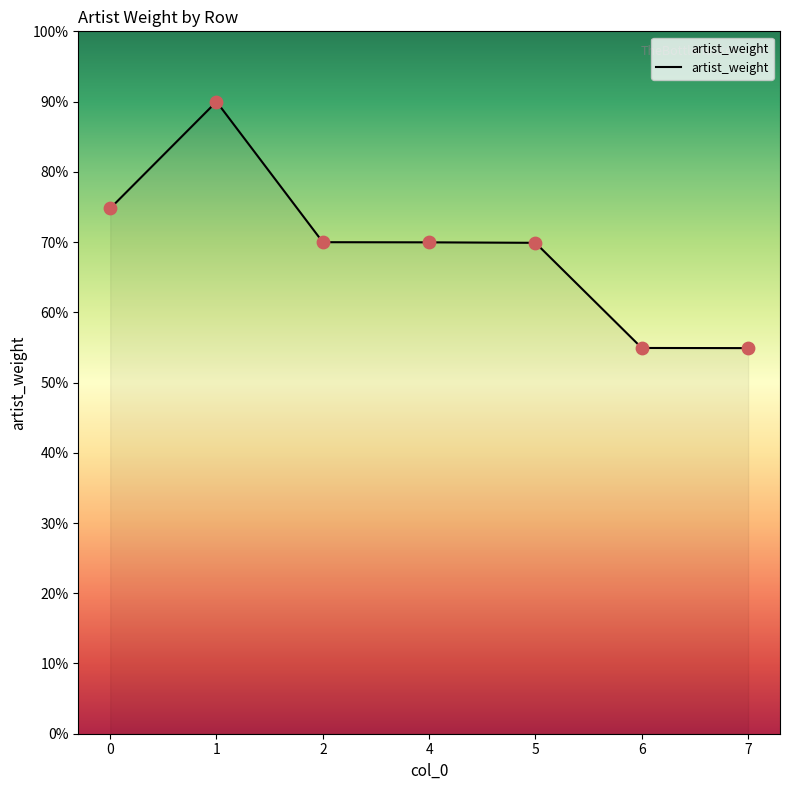

What is the change in value from 1 to 7?

-0.4